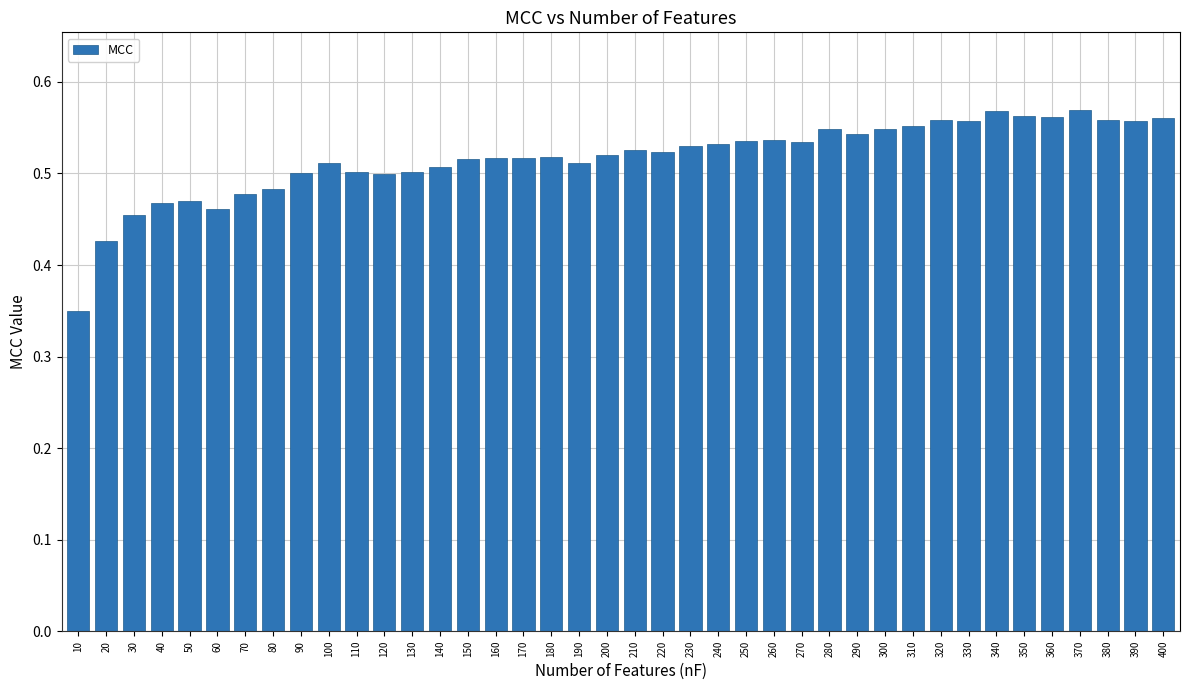

True or false: the data shows 0.8 at 30.

False